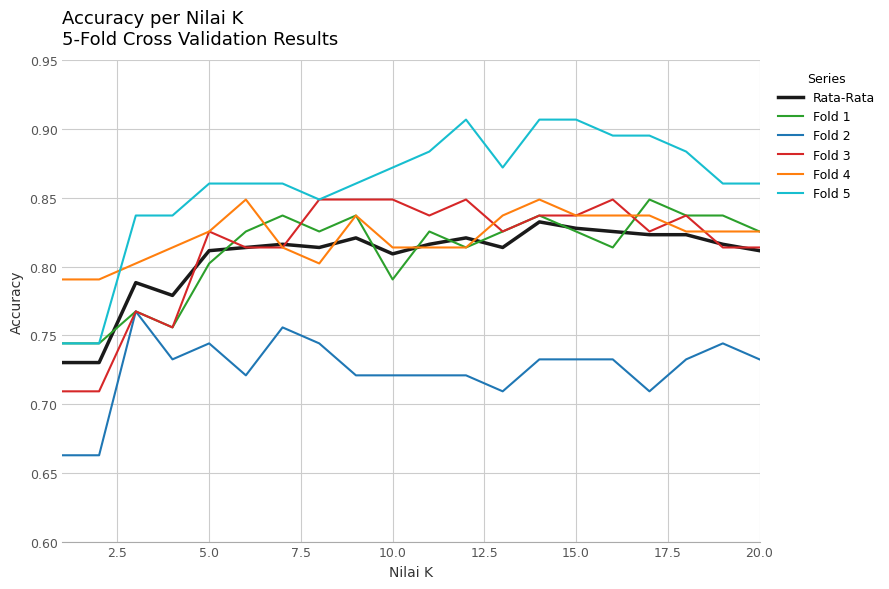

Which series has the largest total across all categories?

Fold 5